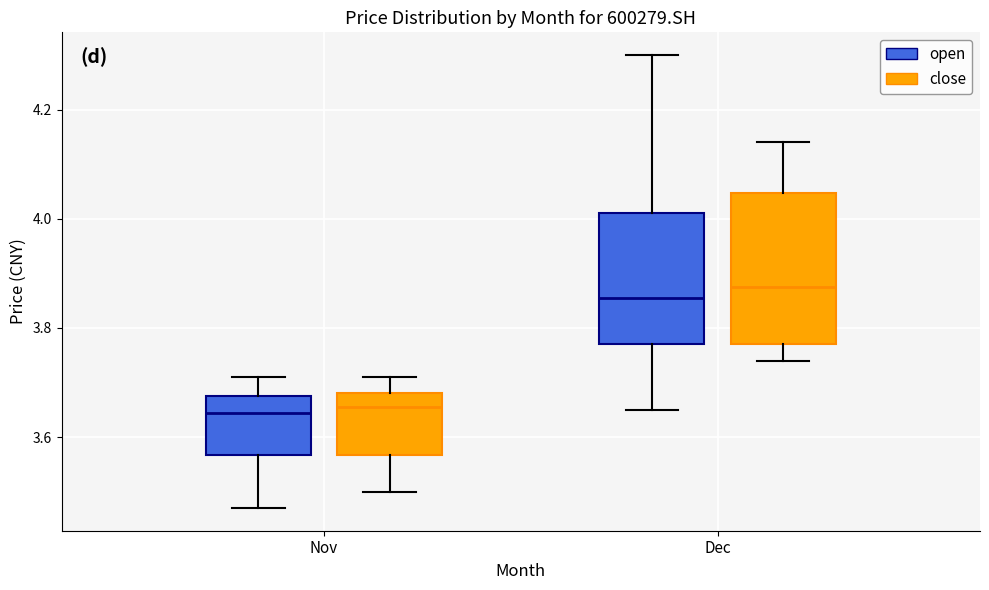

Reading left to right, transcribe this box plot: for each box, give where its median line is, the range the box spans, and where its two whiskers end, as read against the y-axis. The values are not printed on the chart, so give them approximately, as read against the axis.

Nov (open): median 3.64, box 3.56 to 3.68, whiskers 3.48 to 3.72
Nov (close): median 3.66, box 3.56 to 3.68, whiskers 3.50 to 3.72
Dec (open): median 3.86, box 3.78 to 4.02, whiskers 3.66 to 4.30
Dec (close): median 3.88, box 3.78 to 4.04, whiskers 3.74 to 4.14